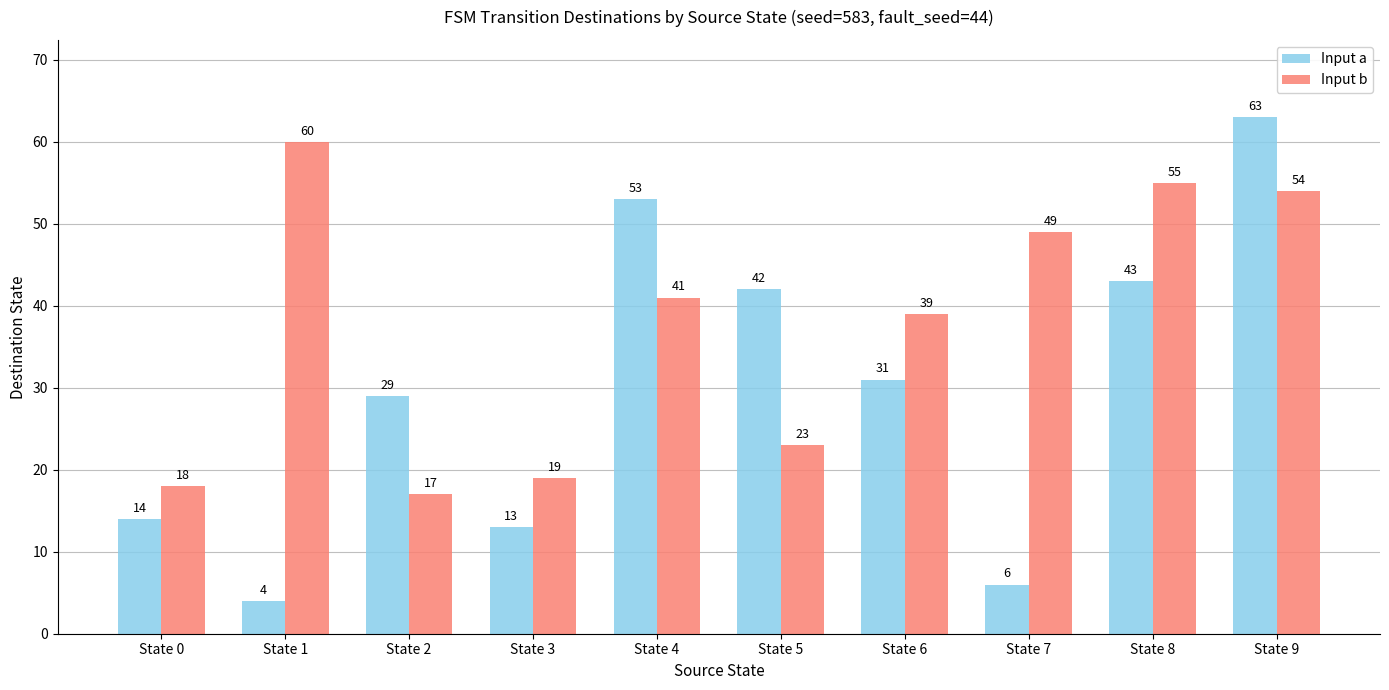

What is the spread (max minus min) of values at State 5?

19